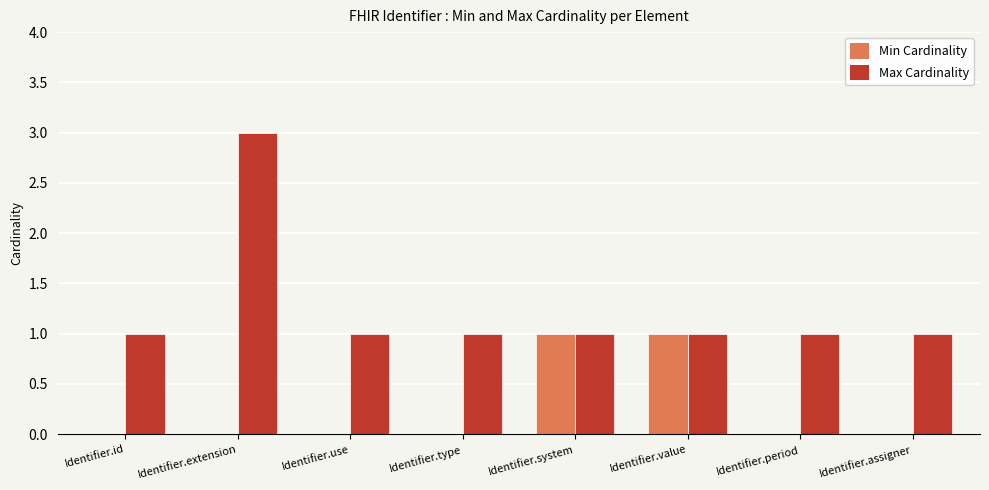

Reading right to left, what are all the values shown in this chart?

Min Cardinality: 0	0	1	1	0	0	0	0
Max Cardinality: 1	1	1	1	1	1	3	1